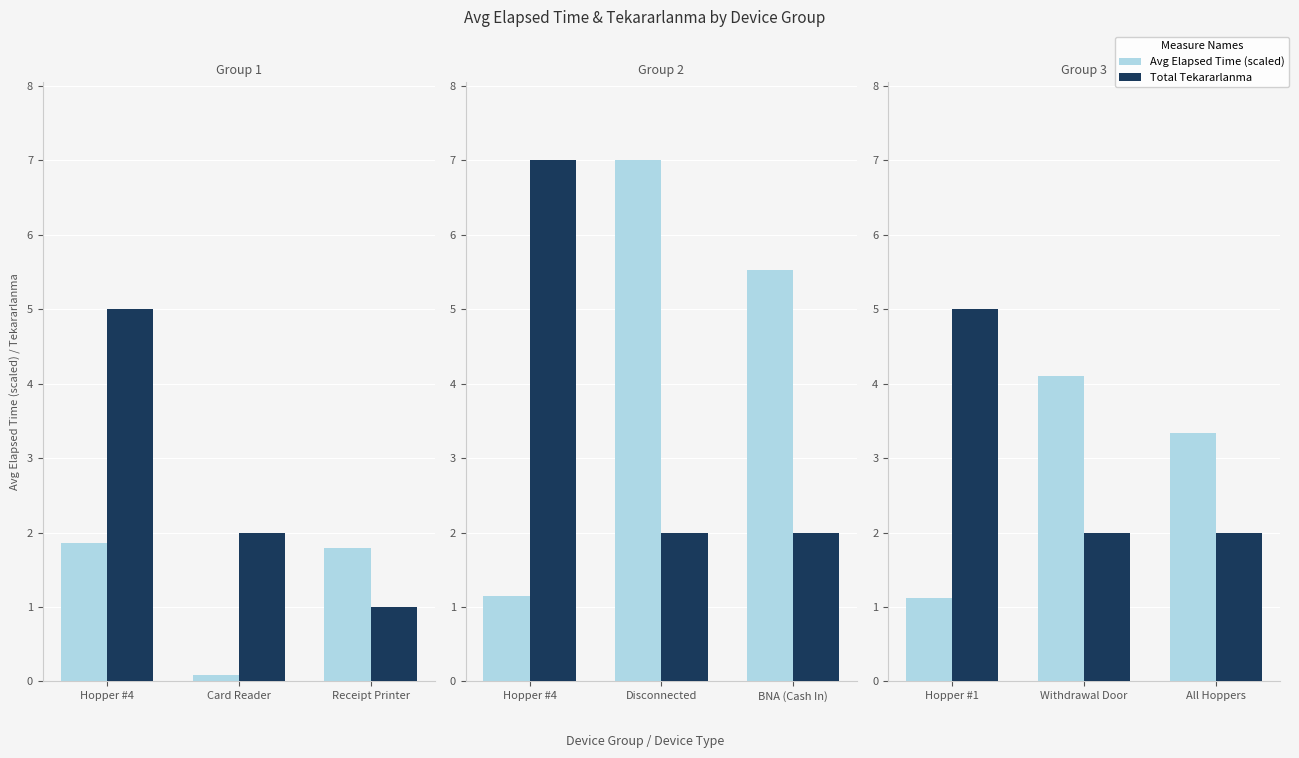

What are all the series names shown in the legend?

Avg Elapsed Time (scaled), Total Tekararlanma